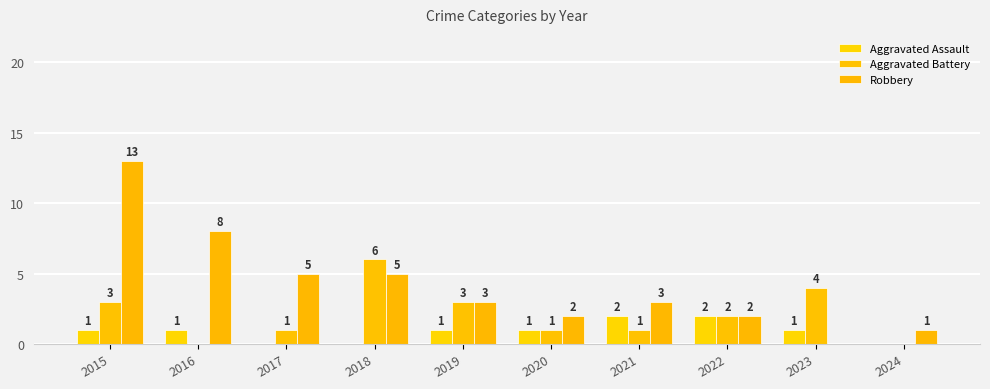

What are all the series names shown in the legend?

Aggravated Assault, Aggravated Battery, Robbery